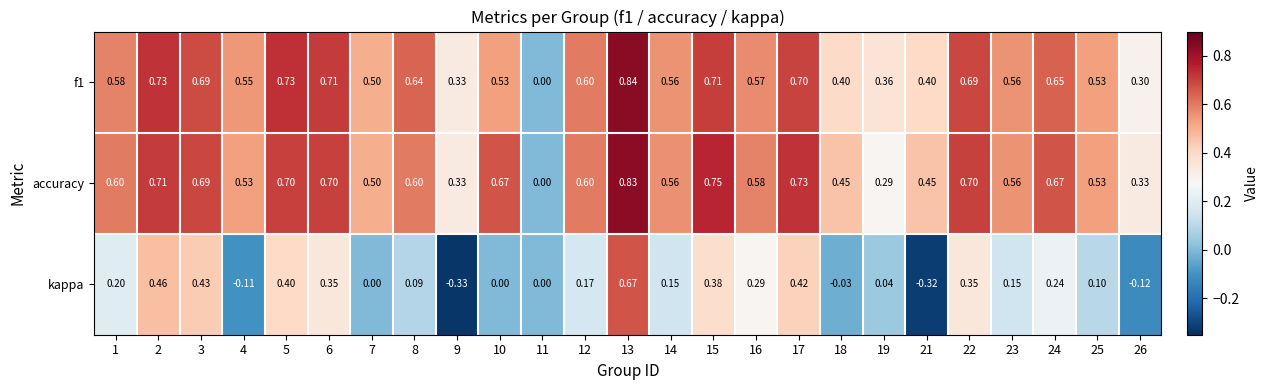

Which series has the largest total across all categories?

accuracy